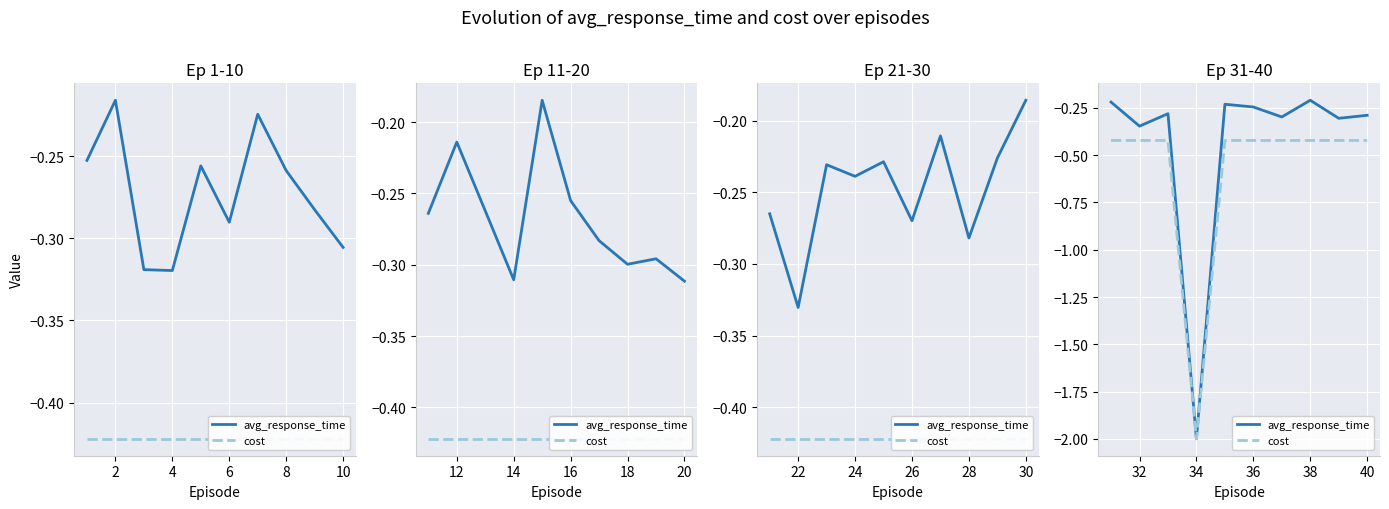

Which series has the largest range (max minus min)?

avg_response_time